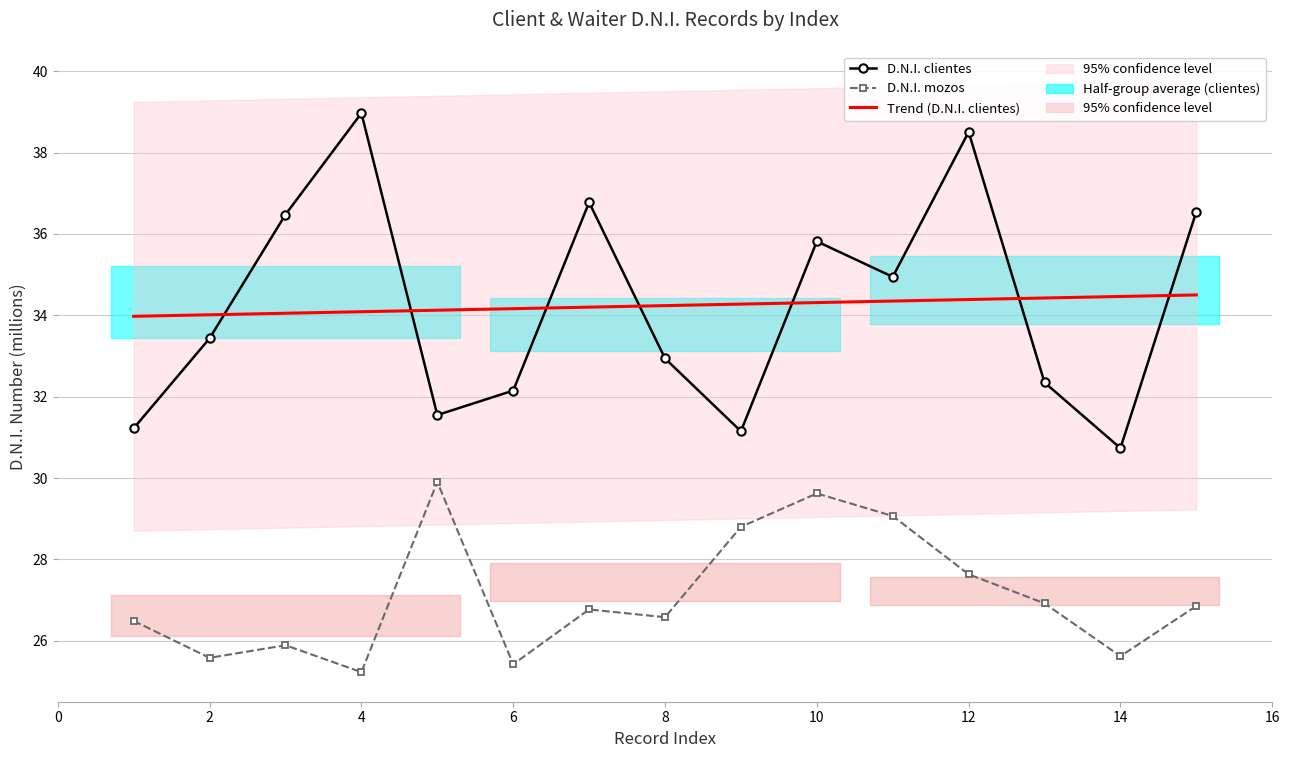

Reading left to right, transcribe all the data shown in this chart.

D.N.I. clientes: 31.2	33.4	36.5	39.0	31.5	32.1	36.8	32.9	31.1	35.8	34.9	38.5	32.3	30.7	36.5
D.N.I. mozos: 26.5	25.6	25.9	25.2	29.9	25.4	26.8	26.6	28.8	29.6	29.1	27.6	26.9	25.6	26.9